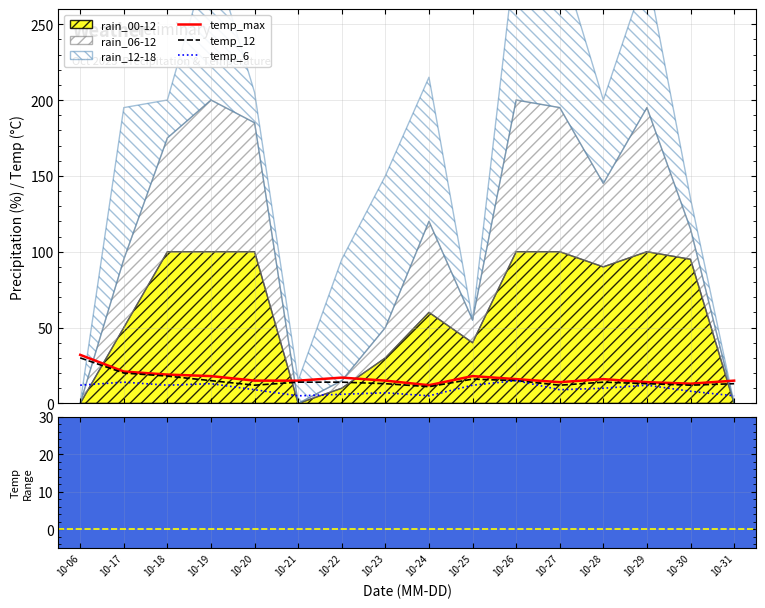

At which label does temp_12 first exceed 14?

10-06